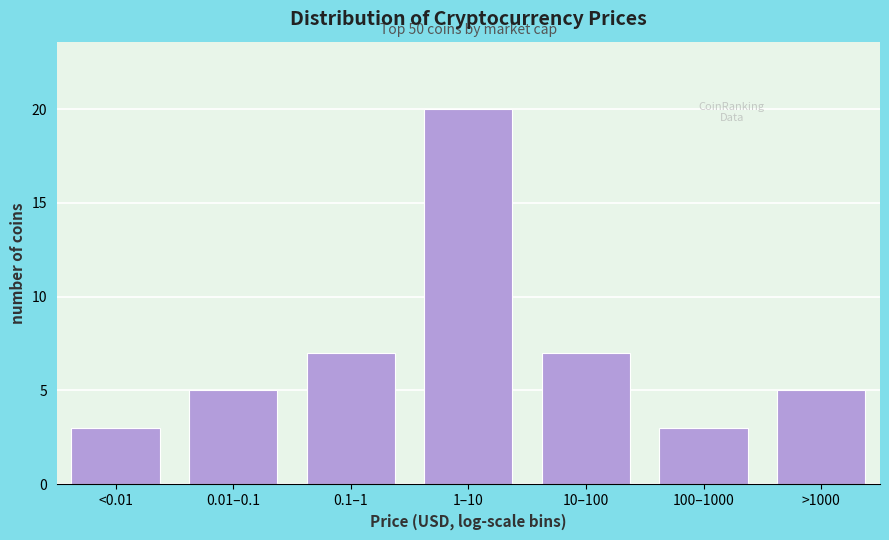

Reading left to right, list all the values displayed in this chart.

<0.01=3	0.01–0.1=5	0.1–1=7	1–10=20	10–100=7	100–1000=3	>1000=5